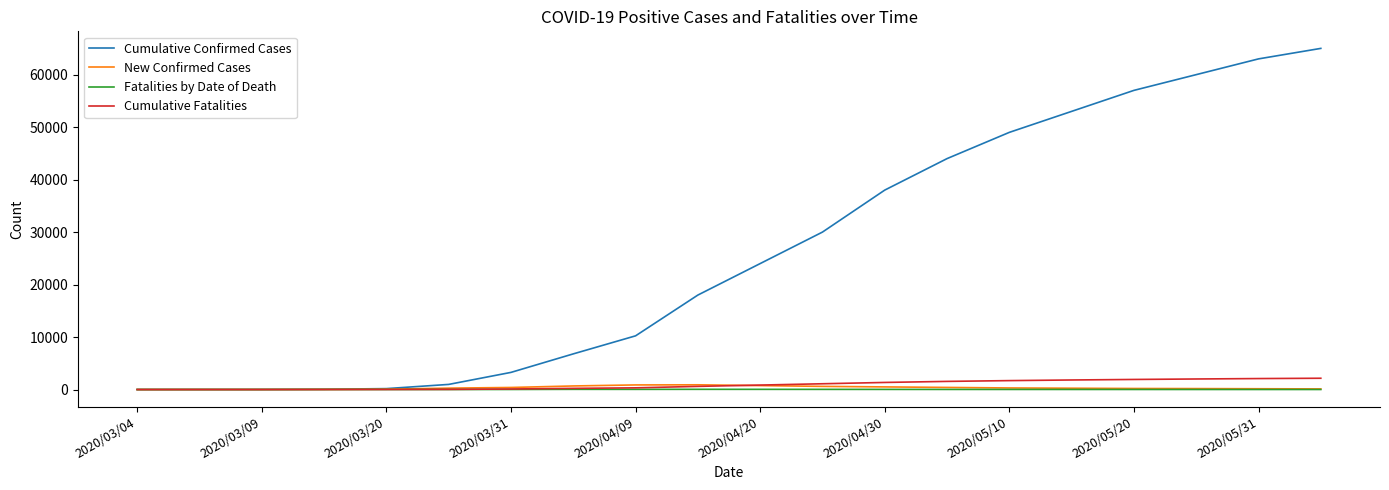

Which series has the largest total across all categories?

Cumulative Confirmed Cases